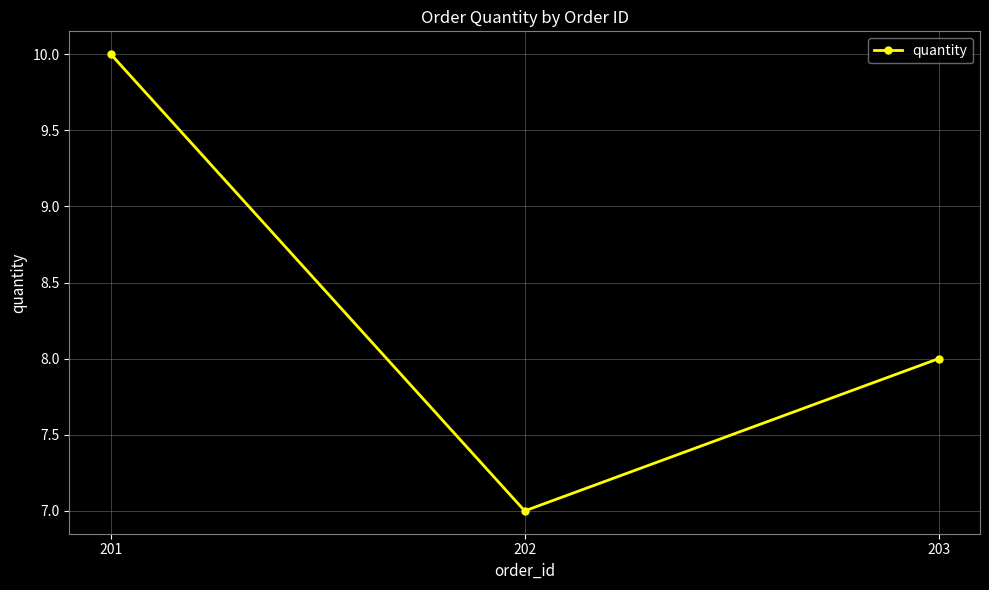

Count the values in the range 7 to 10.

3